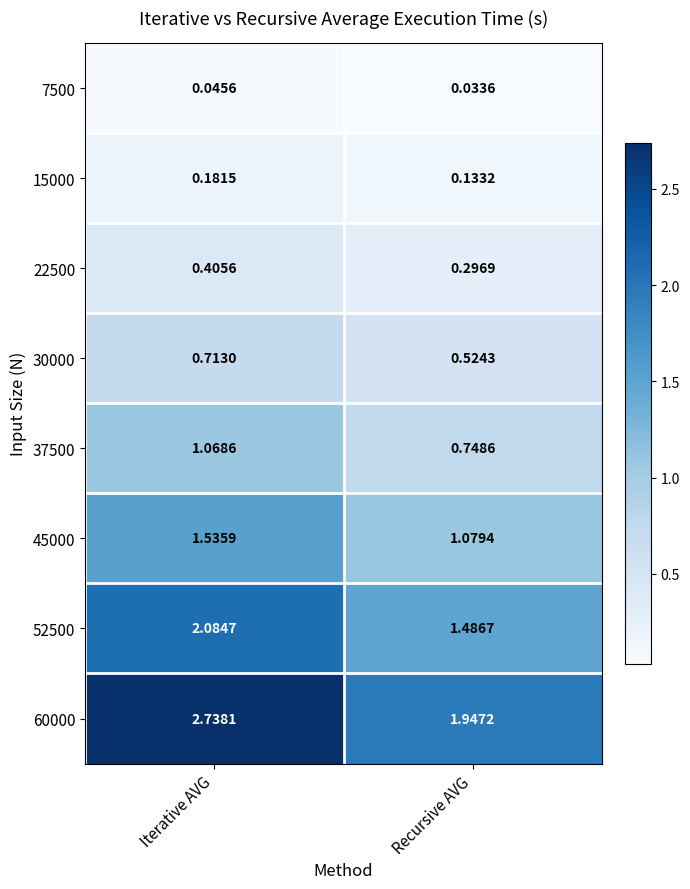

At which label is 22500 closest to 0?

Recursive AVG